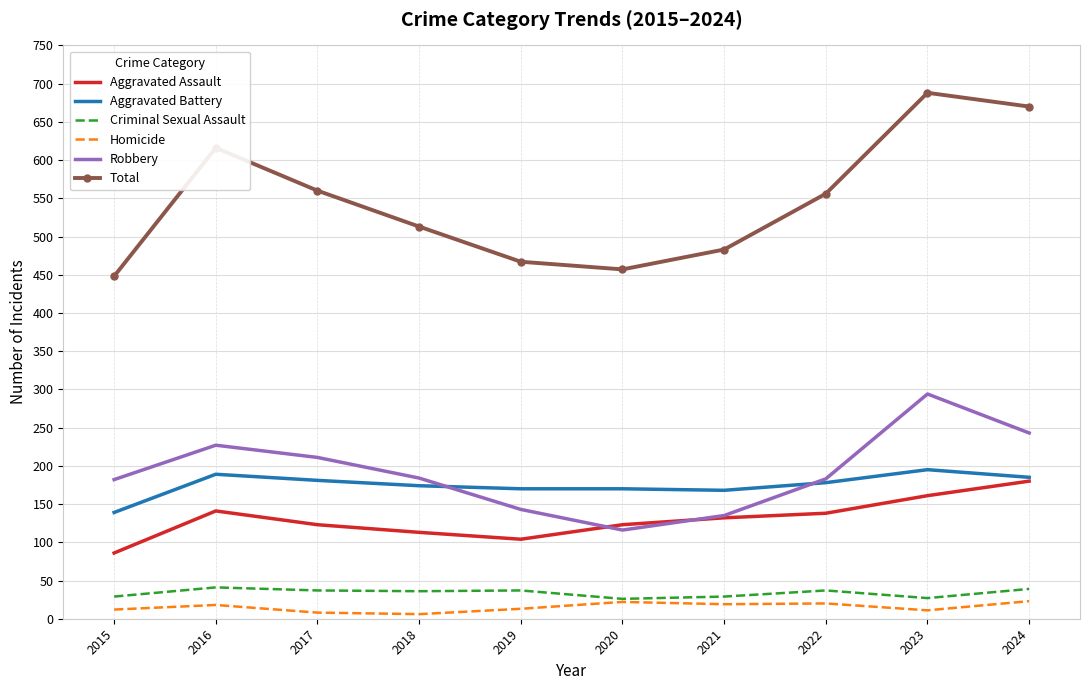

Which category has the highest value across all series?

2023